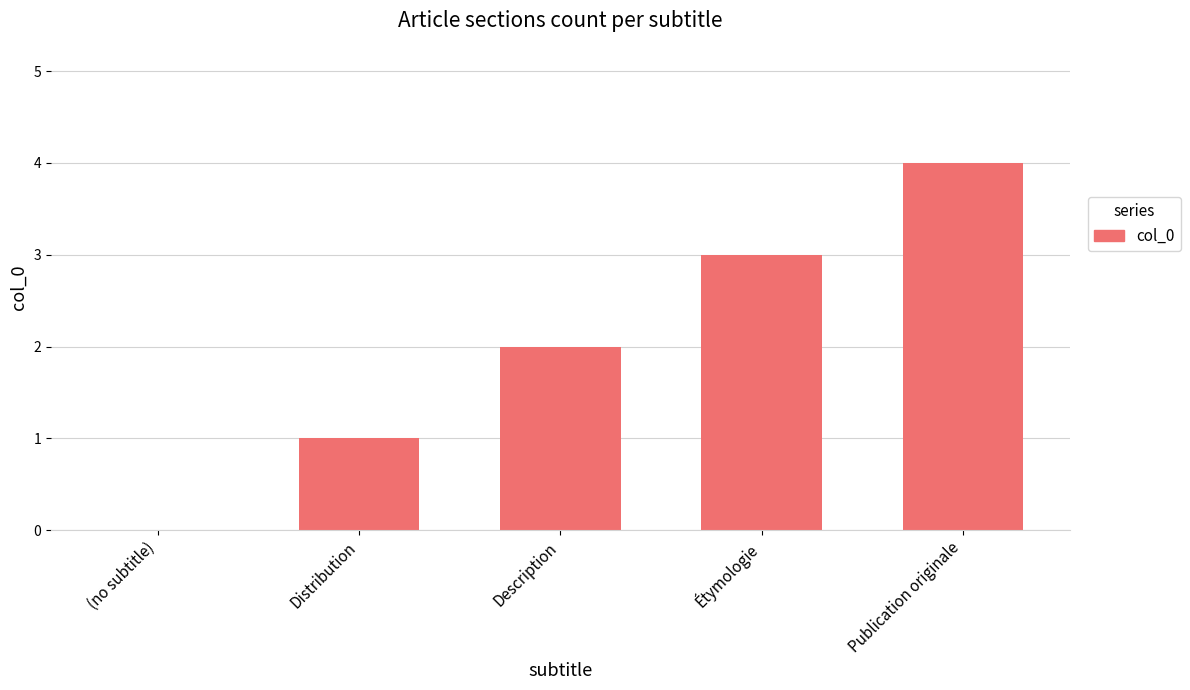

What is the maximum value shown in the chart?

4